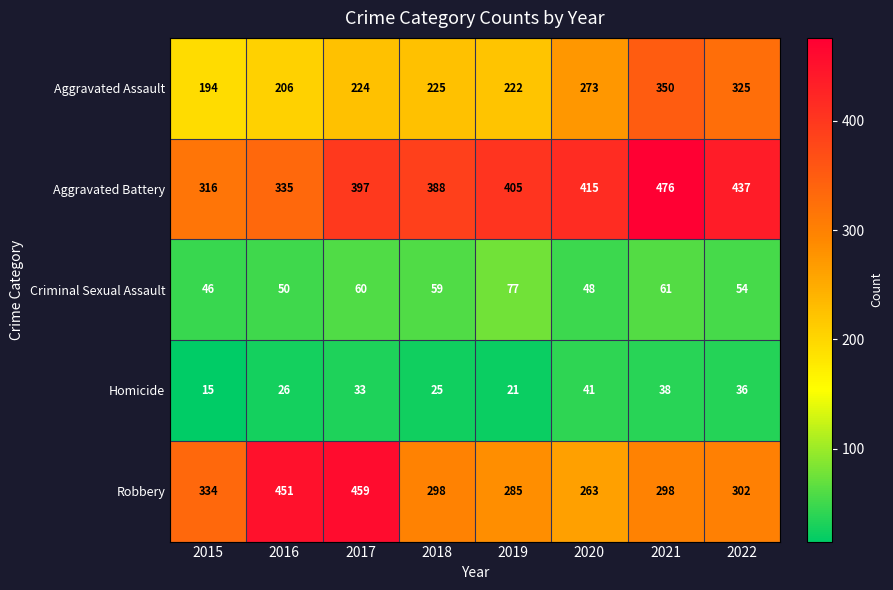

What is the spread (max minus min) of values at 2021?

438